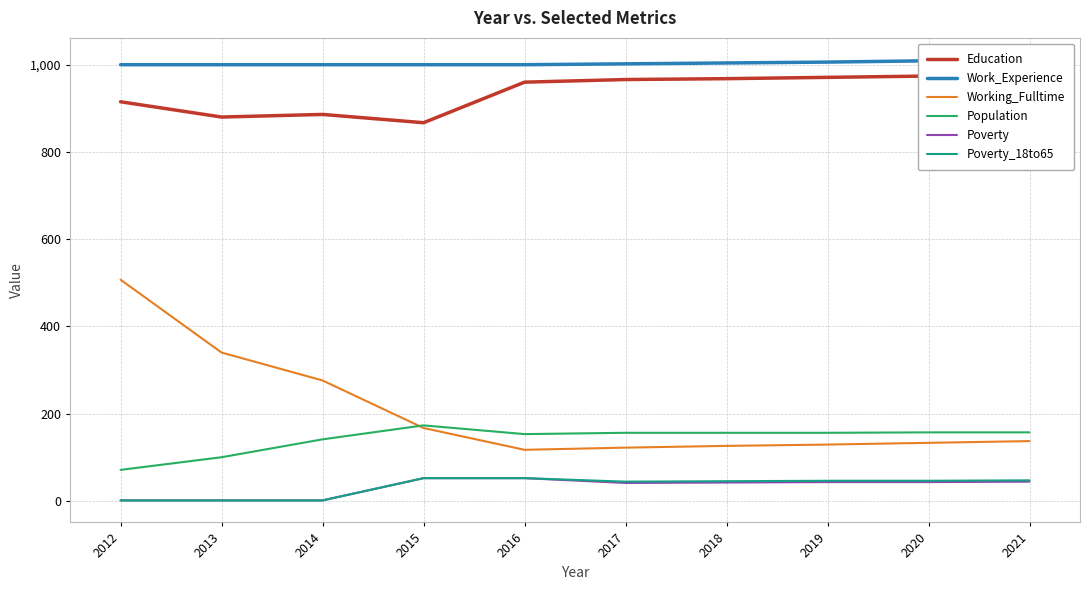

How many lines are shown in the chart?

6